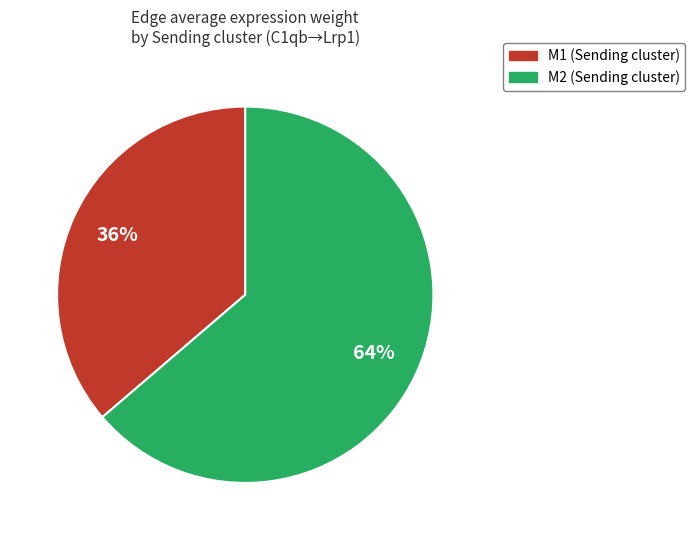

Is there any slice that represents more than half of the pie?

Yes